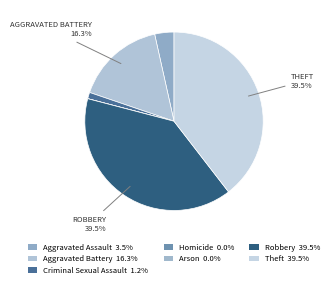

Between Robbery and Aggravated Battery, which is larger?

Robbery